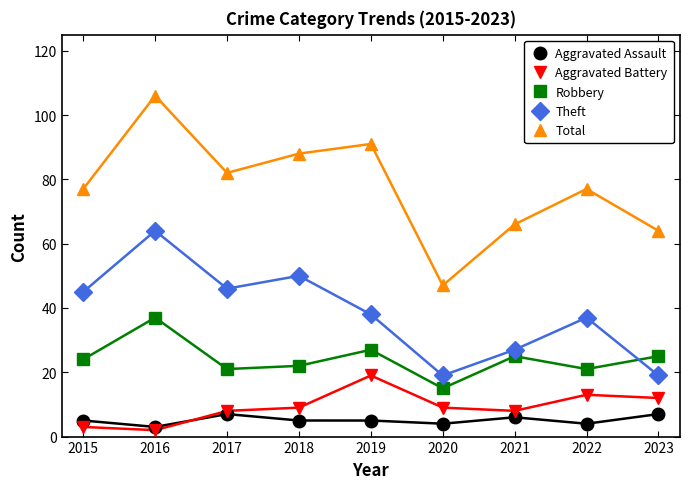

In Robbery, how many points are higher than both neighbors (excluding endpoints)?

3